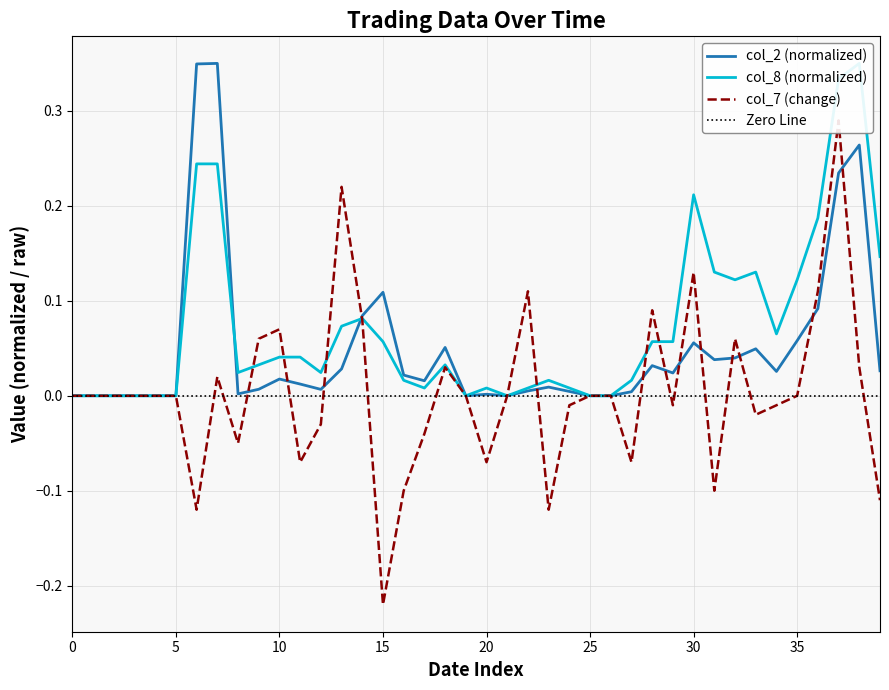

The col_2 (normalized) series shows 0.1 at 5. True or false?

False